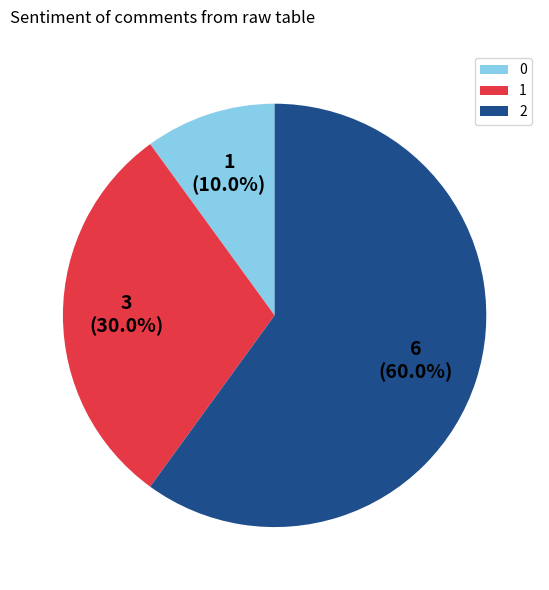

Which slice is the largest?

2